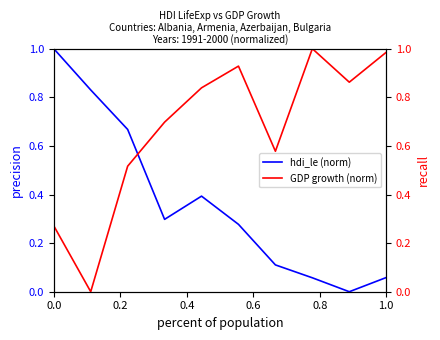

What is the highest value of the hdi_le (norm) series?

1.0